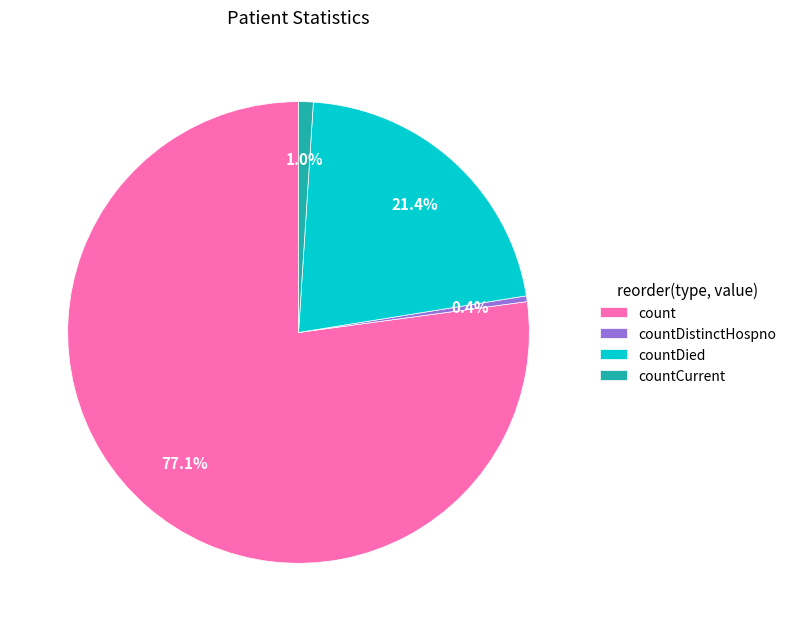

To the nearest percent, what is the average slice percentage?

25%